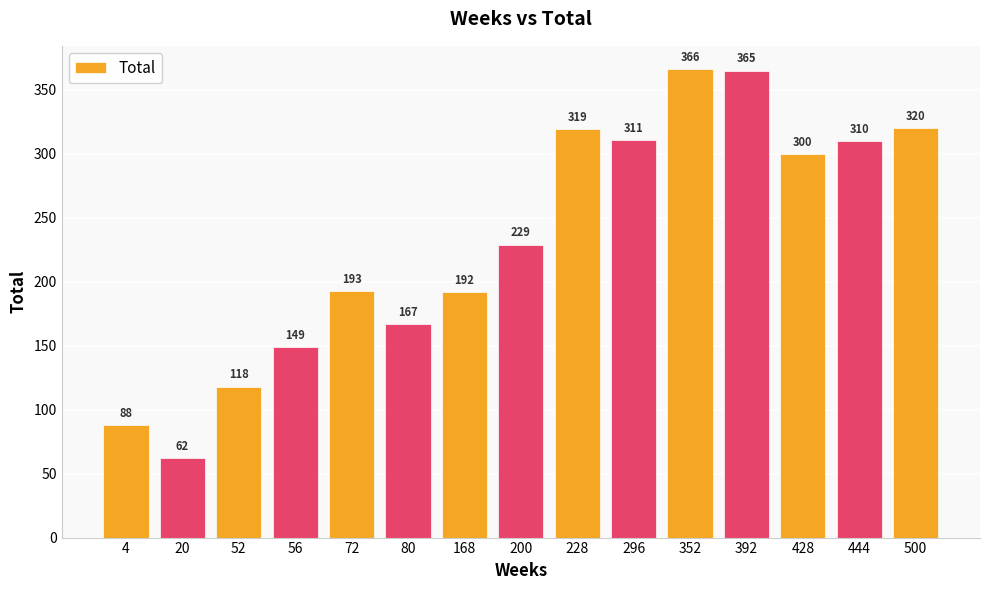

What is the smallest value displayed?

62